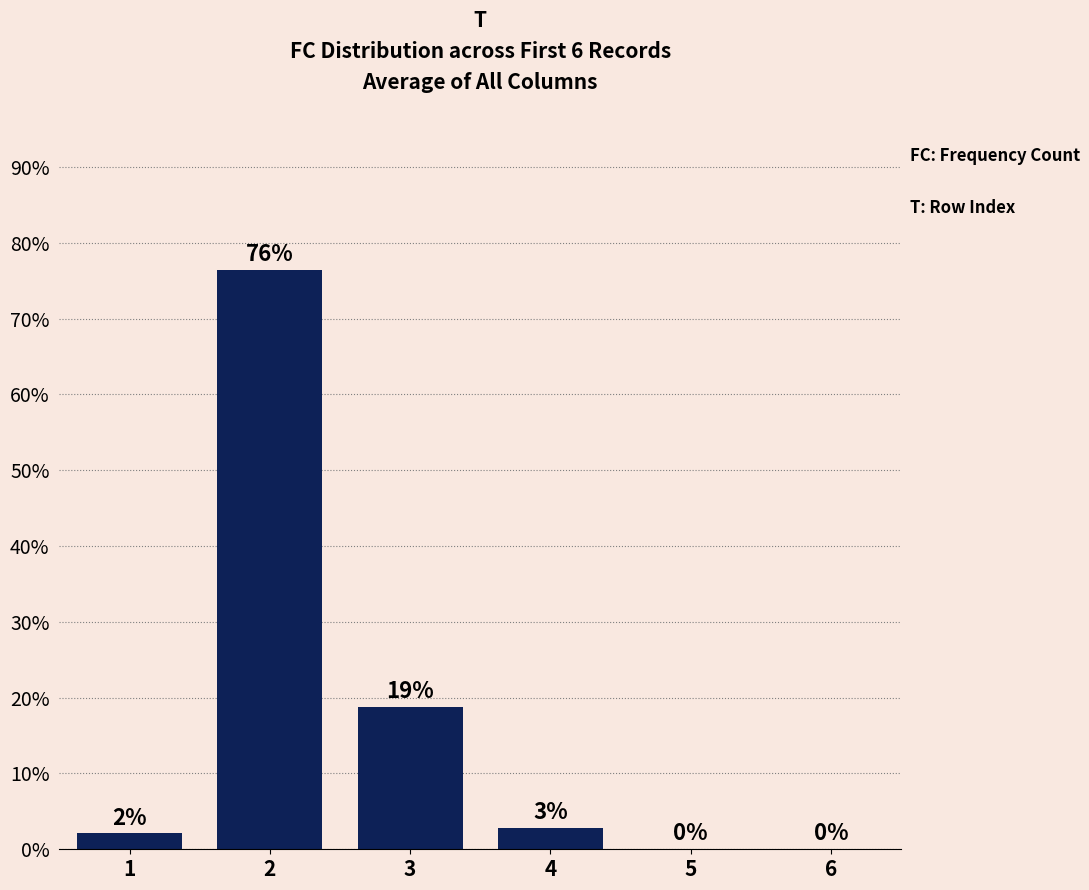

Are the bars horizontal?

No